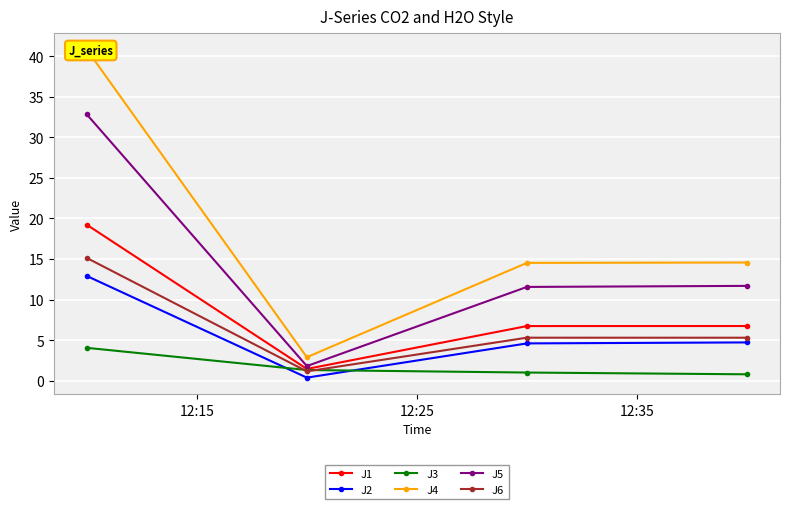

What is the highest value of the J1 series?

19.2